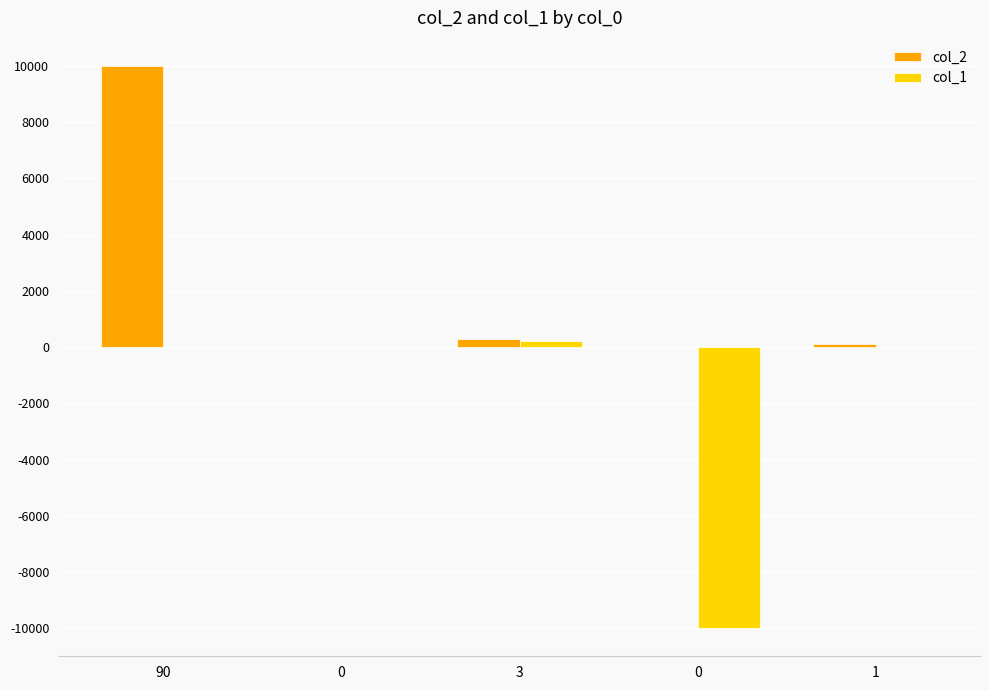

What is the total value across all series at 90?

10001